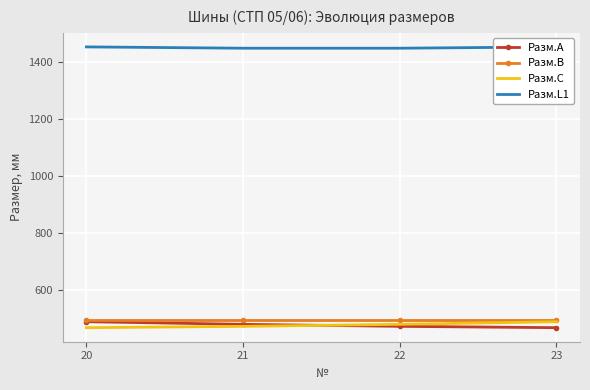

Which category has the highest value in the Разм.B series?

20